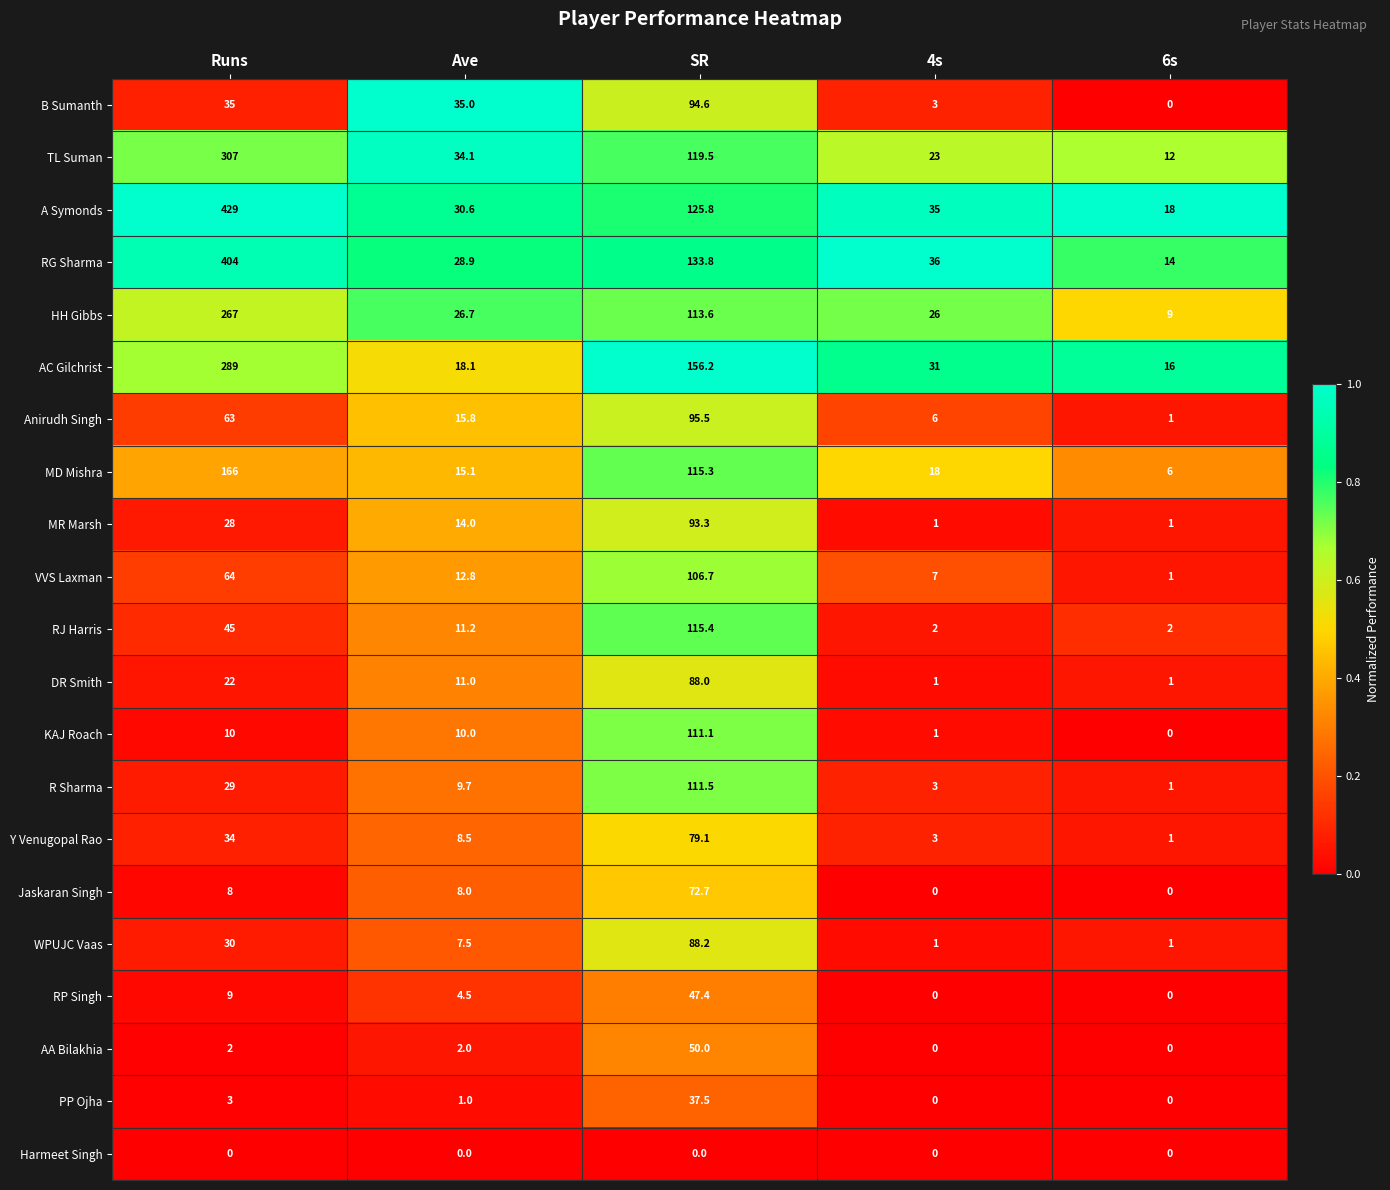

List the series in order of their peak value, highest first.

A Symonds, RG Sharma, TL Suman, AC Gilchrist, HH Gibbs, MD Mishra, RJ Harris, R Sharma, KAJ Roach, VVS Laxman, Anirudh Singh, B Sumanth, MR Marsh, WPUJC Vaas, DR Smith, Y Venugopal Rao, Jaskaran Singh, AA Bilakhia, RP Singh, PP Ojha, Harmeet Singh